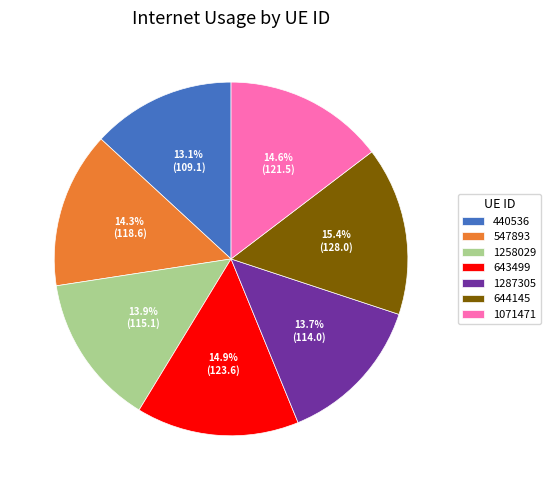

How much of the chart is everything except 1287305?

86.3%